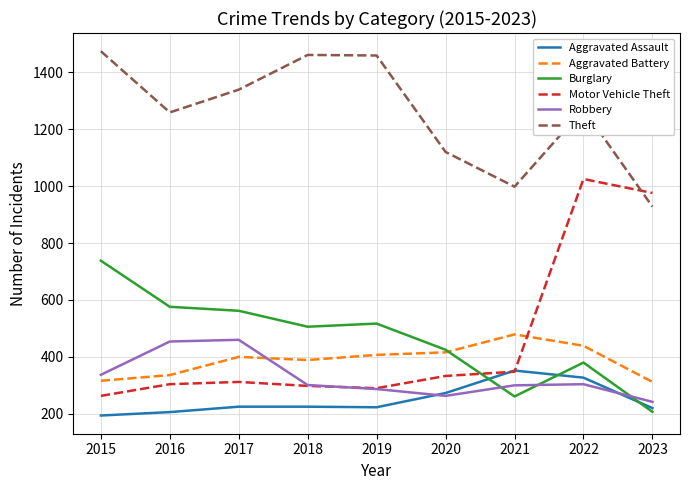

Which series has the widest spread of values?

Motor Vehicle Theft